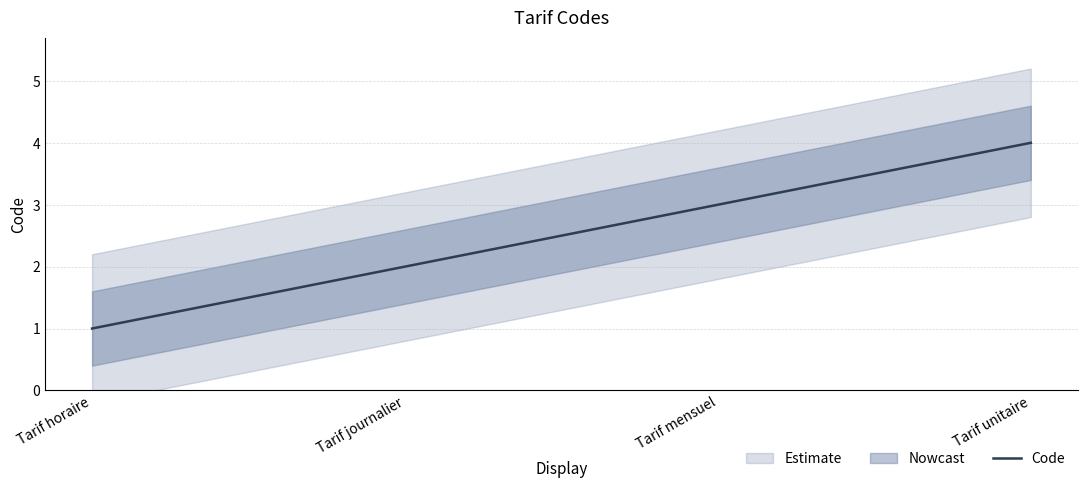

Does the chart display data point markers on the line(s)?

No